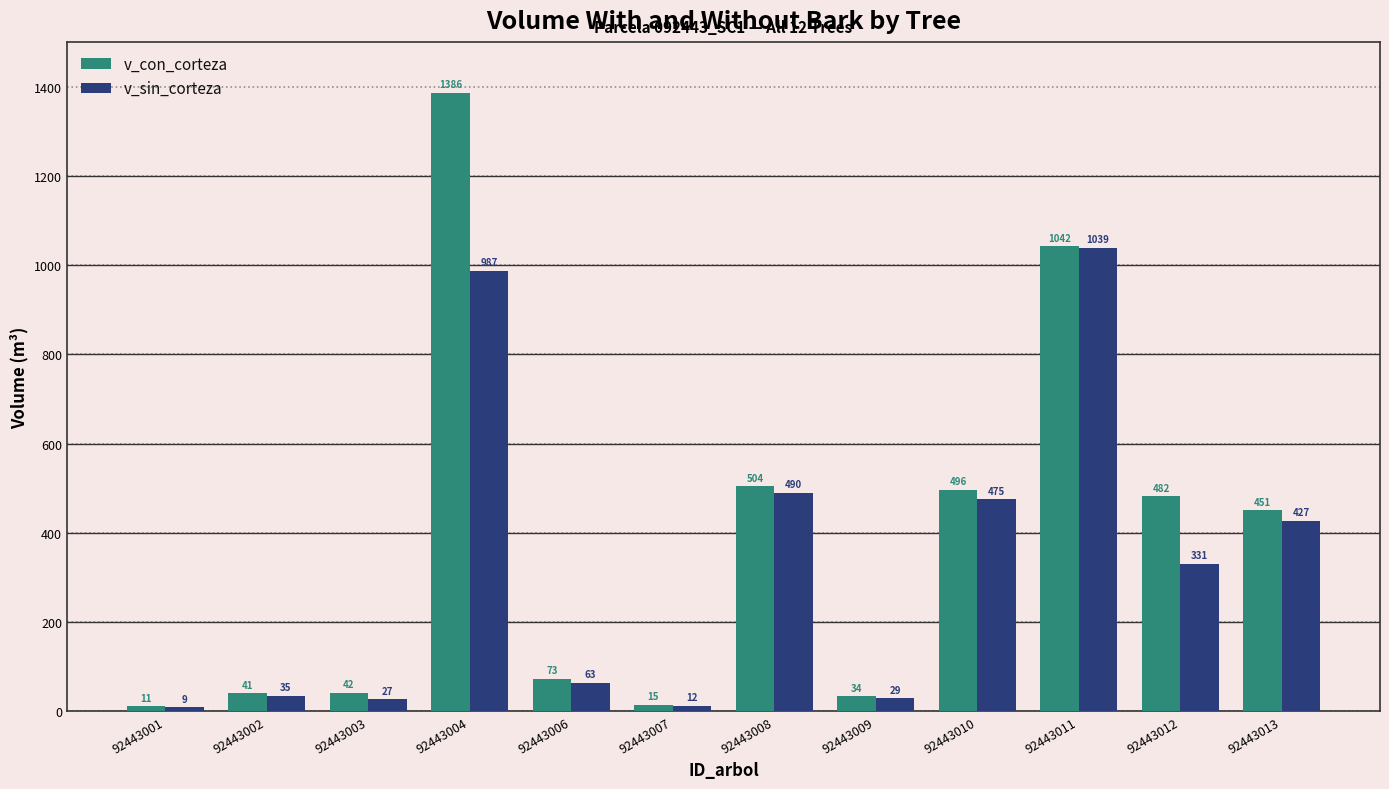

List the series in order of their peak value, highest first.

v_con_corteza, v_sin_corteza